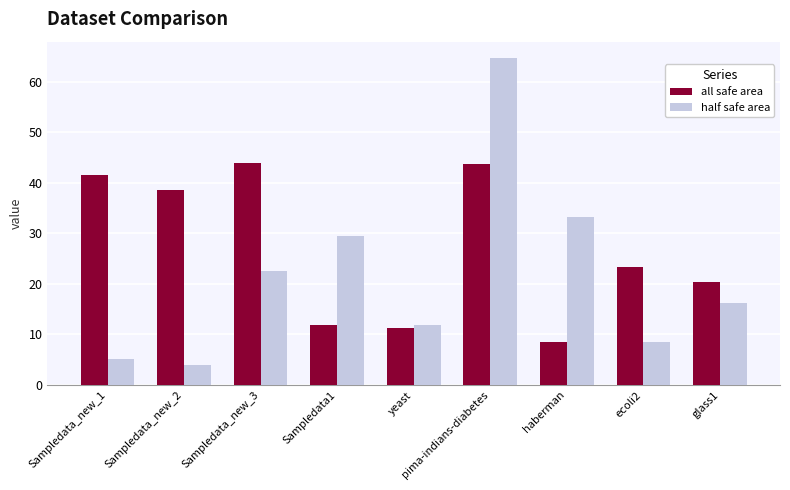

Reading left to right, transcribe all the data shown in this chart.

all safe area: 41.5	38.5	44.0	11.9	11.3	43.7	8.5	23.4	20.4
half safe area: 5.2	4.0	22.6	29.5	11.9	64.7	33.2	8.5	16.3